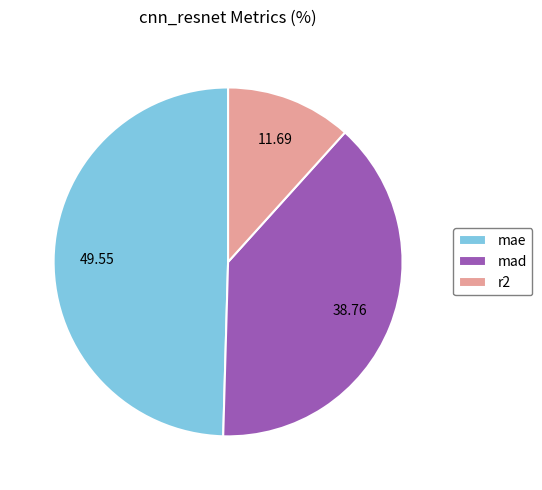

Rank the categories by value from lowest to highest.

r2, mad, mae